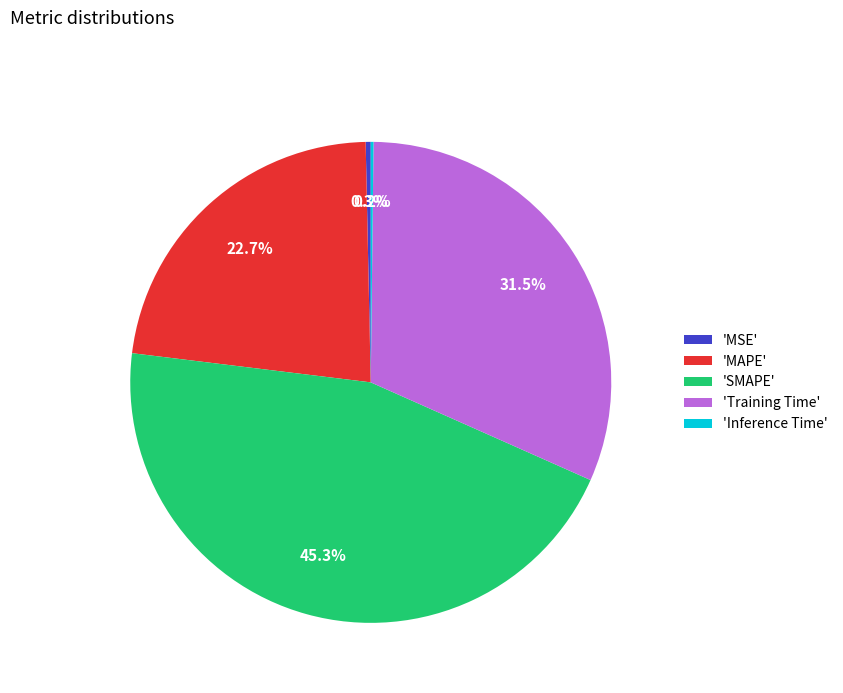

Does 'Training Time' represent more than half of the total?

No